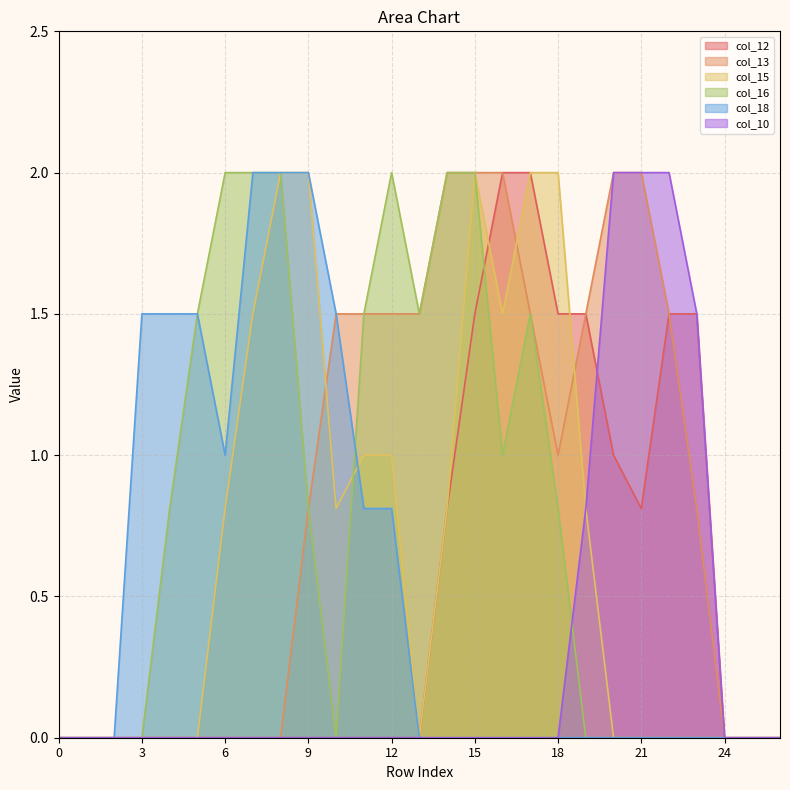

At which label is col_10 closest to 1?

19